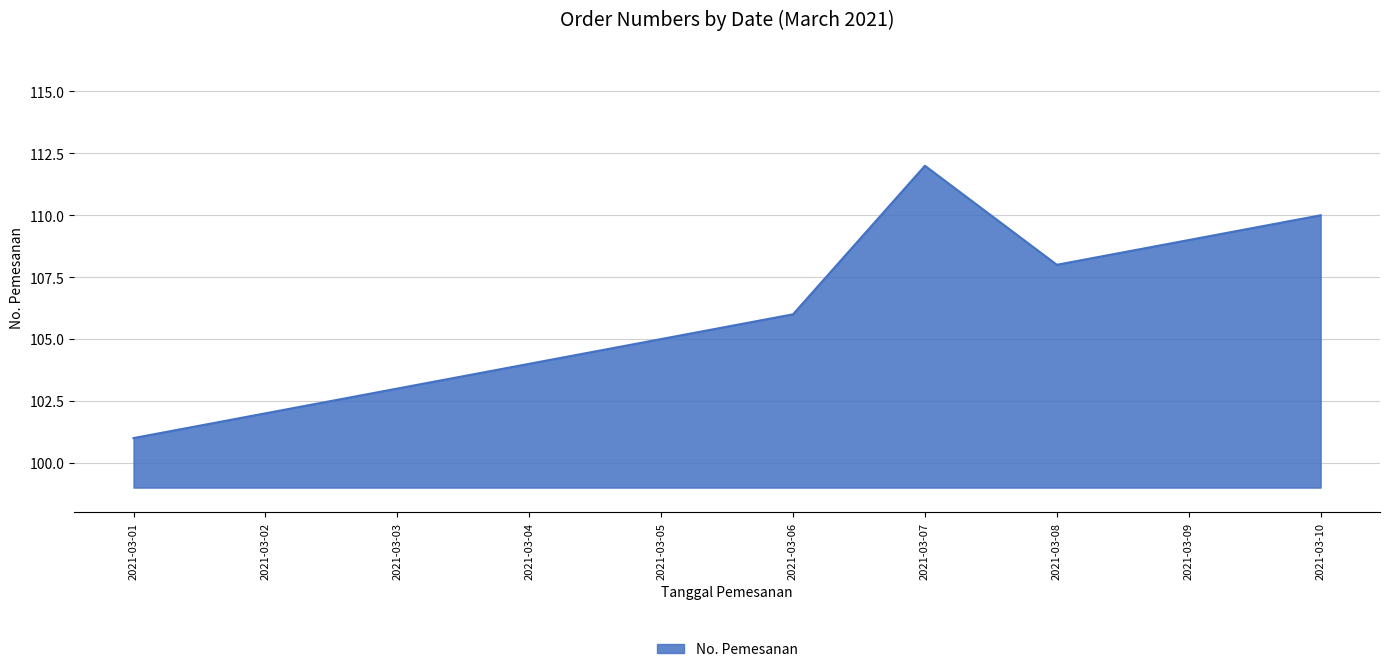

What is the maximum value shown in the chart?

112